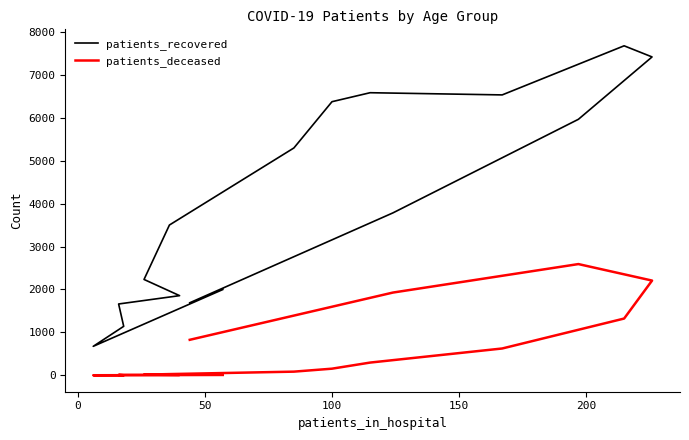

How many lines are shown in the chart?

2